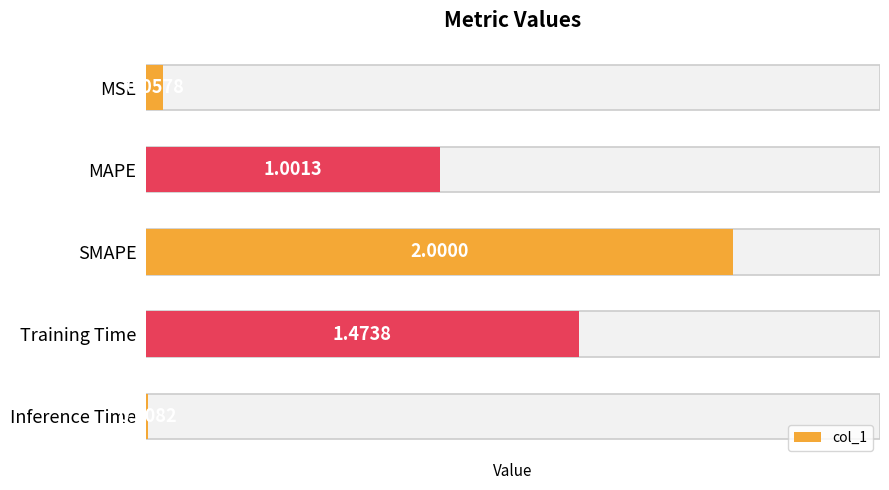

Between 1 and 3, which is larger?

3